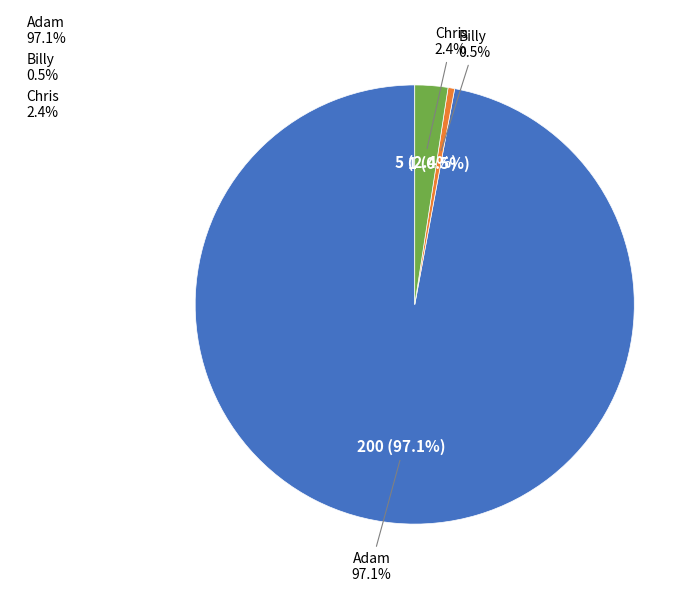

How many slices are in this pie chart?

3